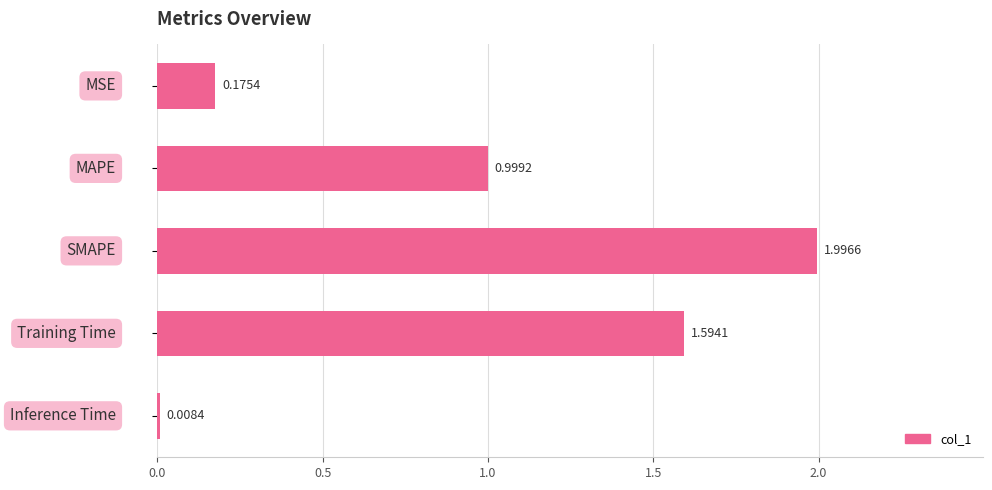

What is the greatest value displayed?

2.0